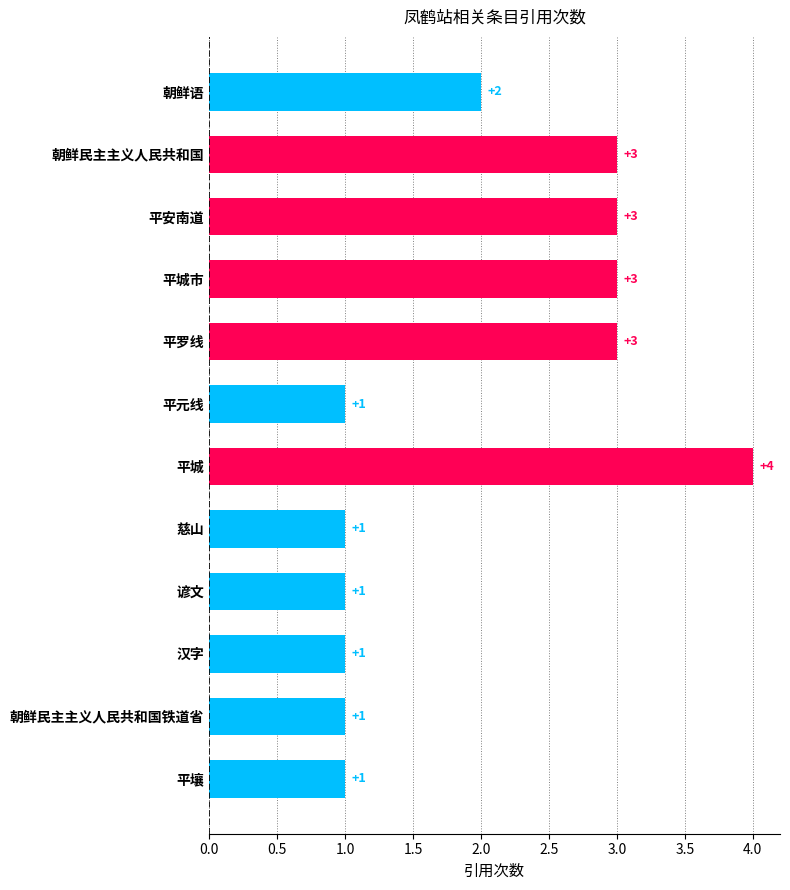

Which category has the highest value across all series?

平城